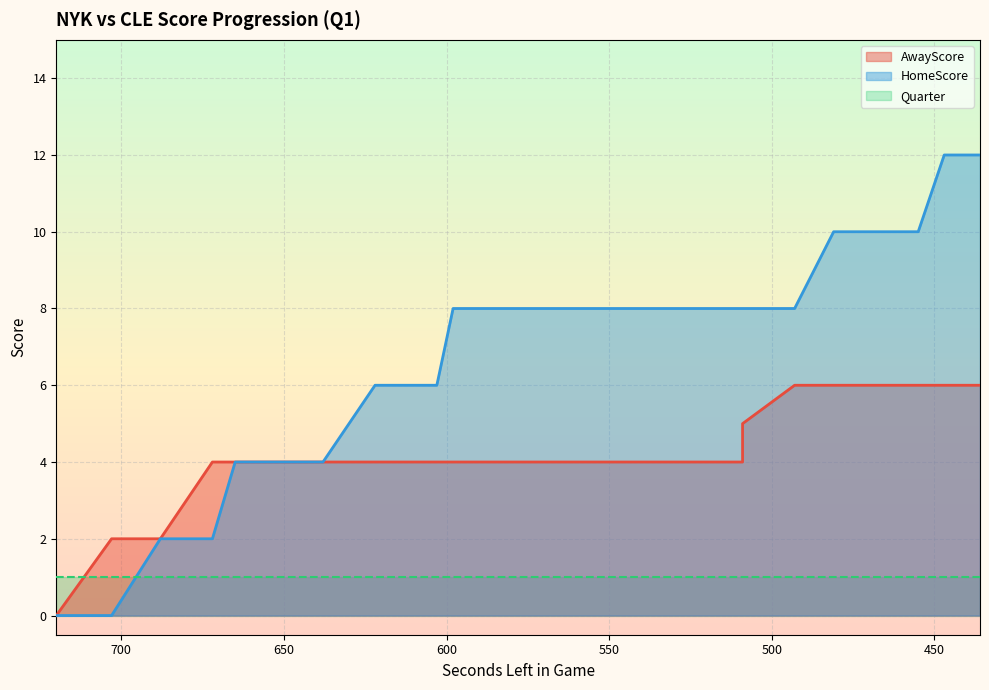

List the labels in order of HomeScore value, smallest first.

720, 703, 688, 672, 665, 654, 651, 645, 638, 638, 622, 603, 598, 598, 588, 584, 581, 574, 571, 552, 543, 543, 542, 541, 537, 525, 523, 509, 509, 509, 493, 481, 479, 477, 473, 471, 468, 455, 447, 436